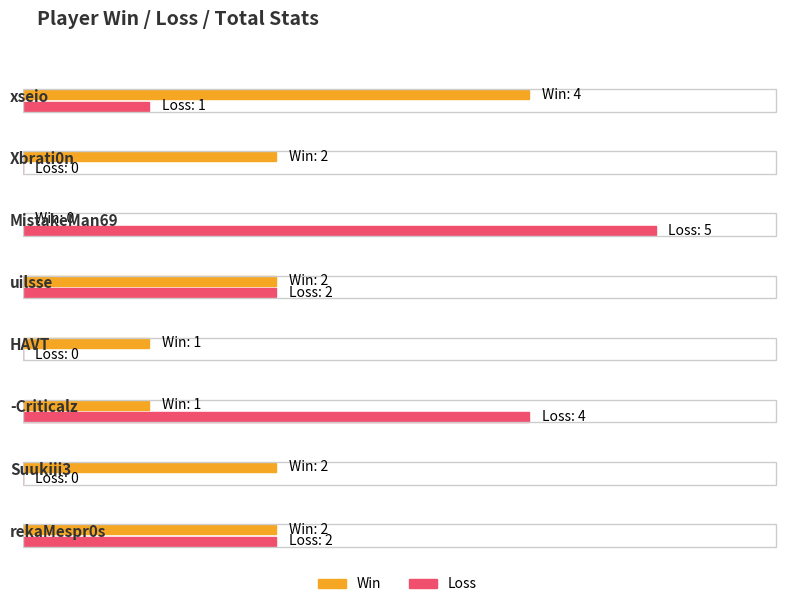

Does the chart contain any negative values?

No